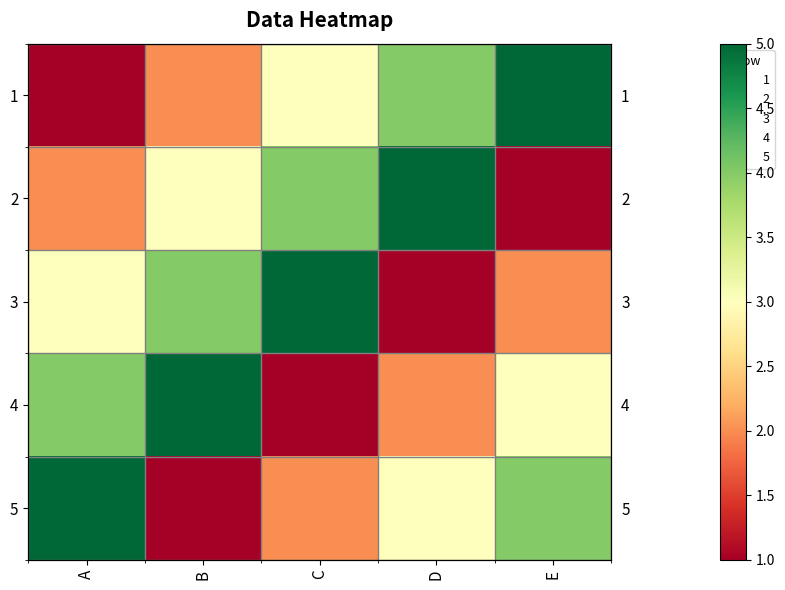

What is the spread (max minus min) of values at A?

4